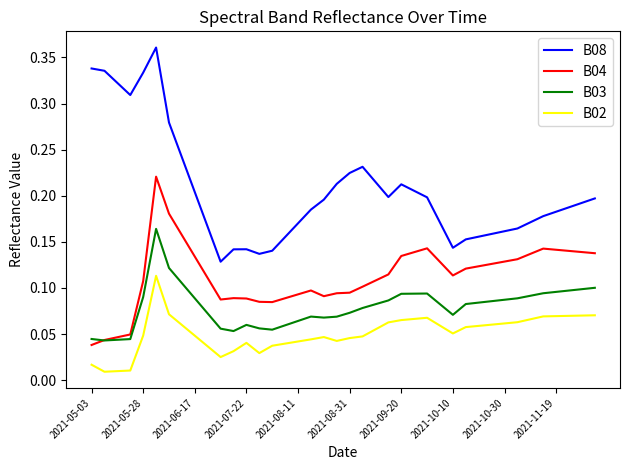

Which series has the widest spread of values?

B08